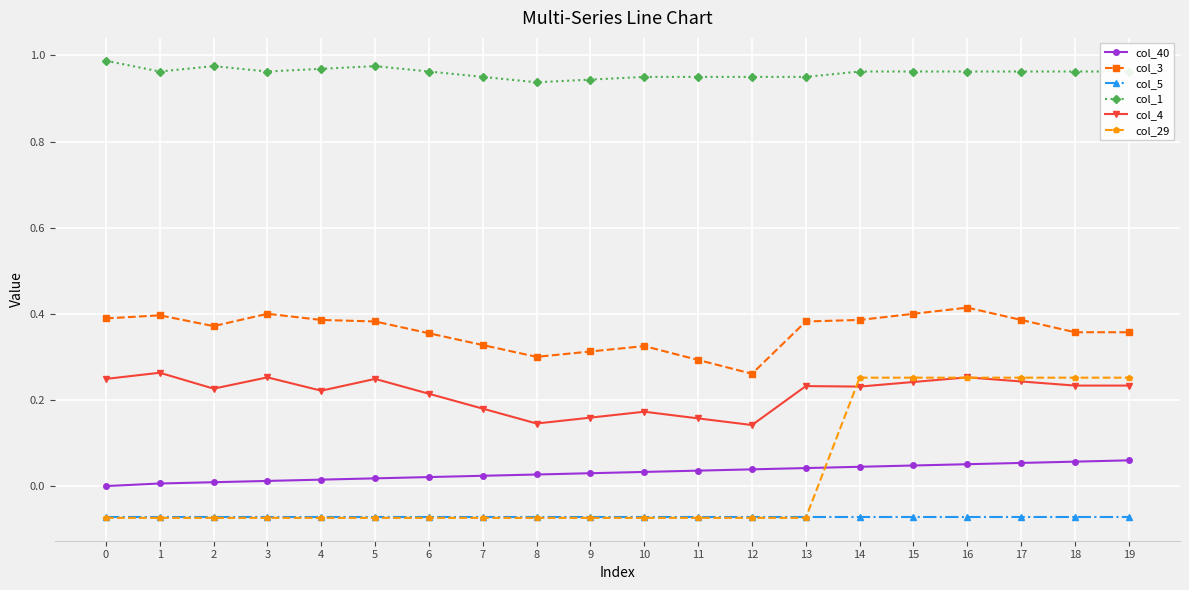

What are all the series names shown in the legend?

col_40, col_3, col_5, col_1, col_4, col_29